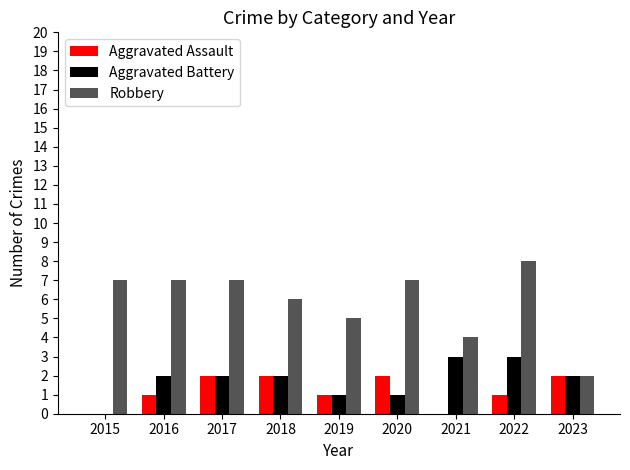

Which series has the largest range (max minus min)?

Robbery